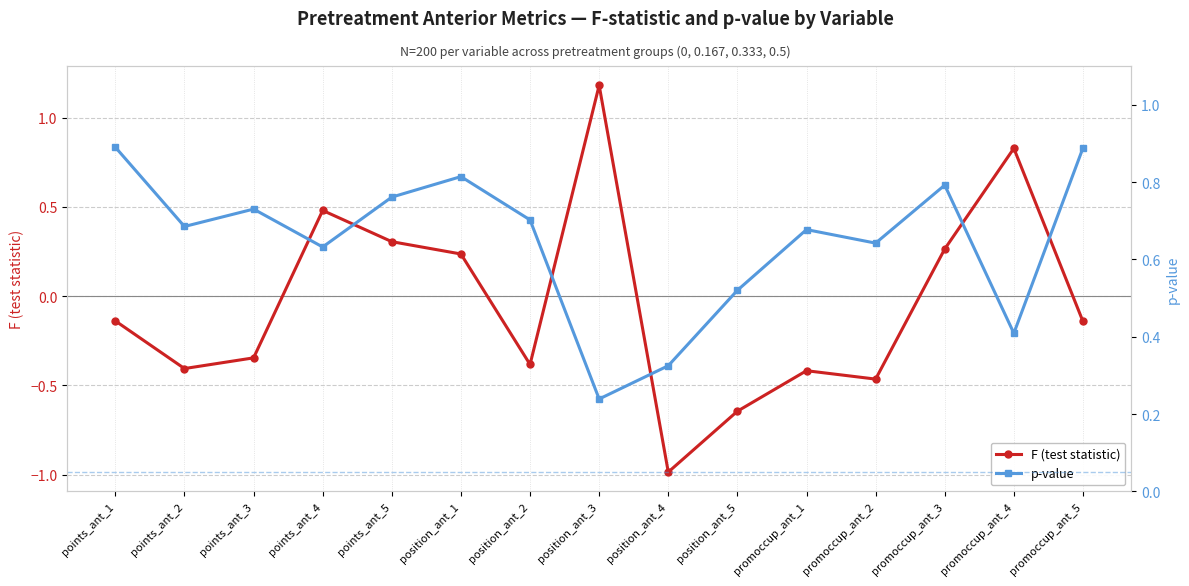

Reading right to left, list all the values displayed in this chart.

F (test statistic): -0.1	0.8	0.3	-0.5	-0.4	-0.6	-1.0	1.2	-0.4	0.2	0.3	0.5	-0.3	-0.4	-0.1
p-value: 0.9	0.4	0.8	0.6	0.7	0.5	0.3	0.2	0.7	0.8	0.8	0.6	0.7	0.7	0.9